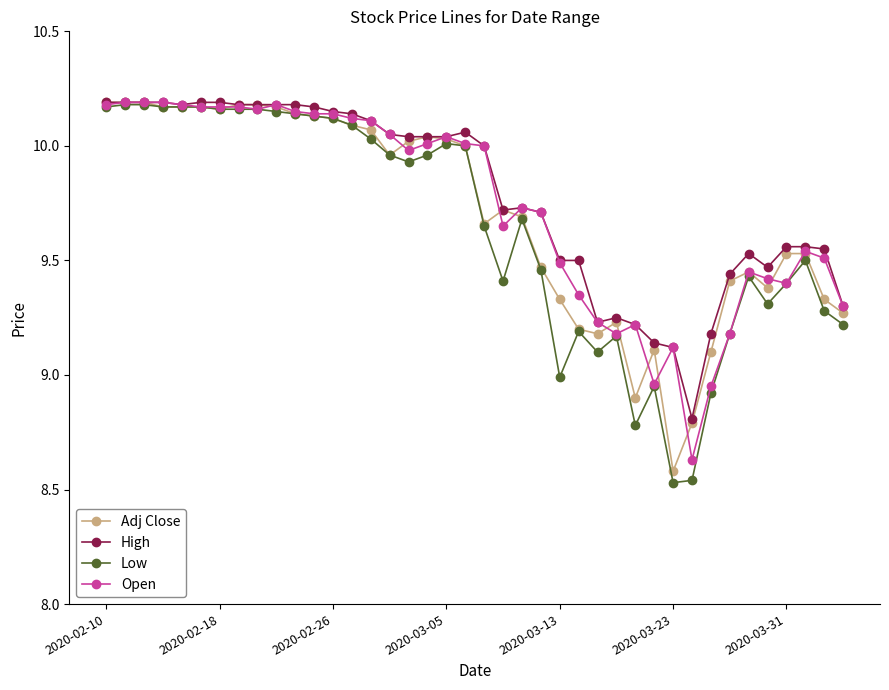

How many values in the Adj Close series are below 9?

3